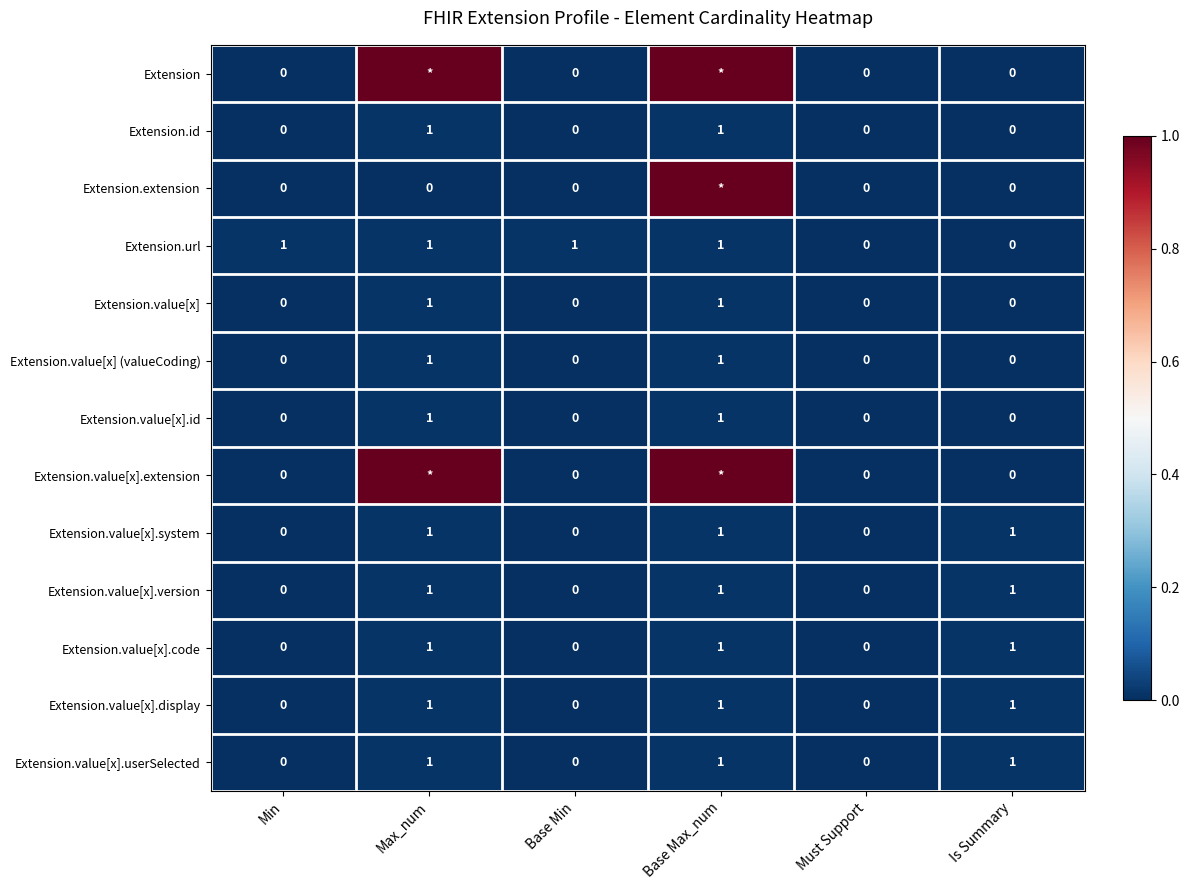

Is the value of Extension.value[x].display at Max_num greater than the value of Extension.value[x] (valueCoding) at Is Summary?

Yes